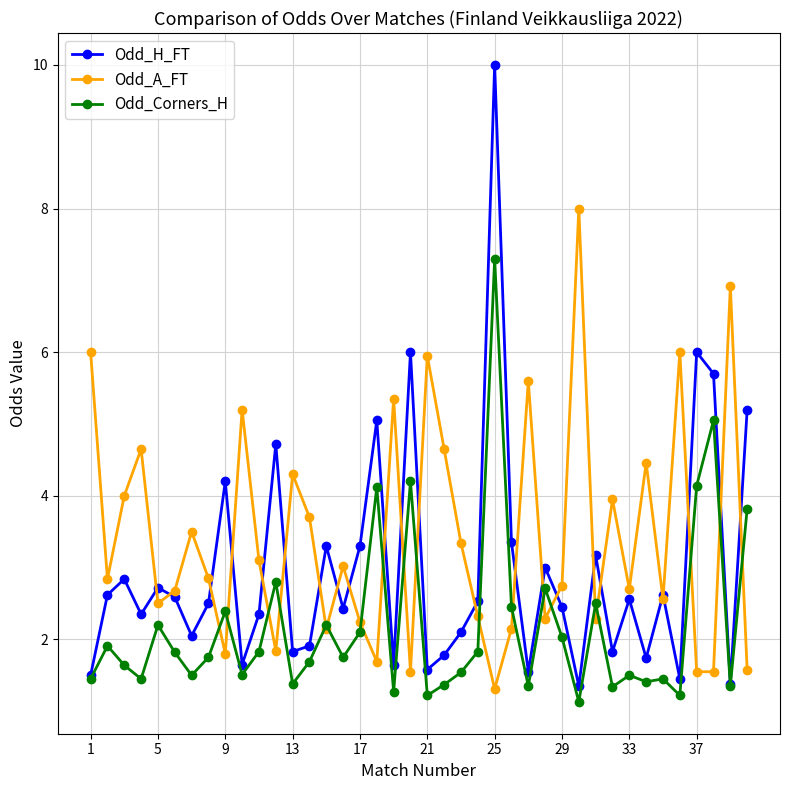

What is the value of the Odd_Corners_H point at the 22nd from the left?

1.4